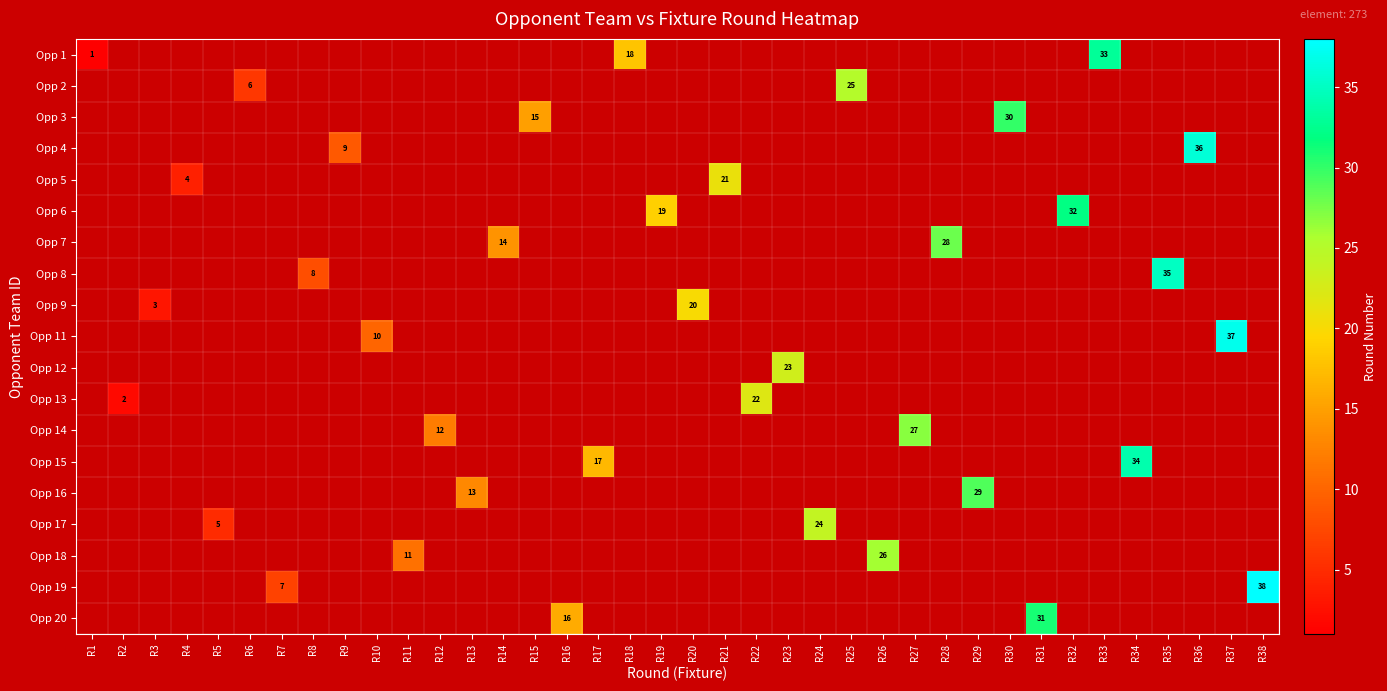

At R23, list the series in order from largest to smallest.

Opp 1, Opp 2, Opp 3, Opp 4, Opp 5, Opp 6, Opp 7, Opp 8, Opp 9, Opp 11, Opp 12, Opp 13, Opp 14, Opp 15, Opp 16, Opp 17, Opp 18, Opp 19, Opp 20